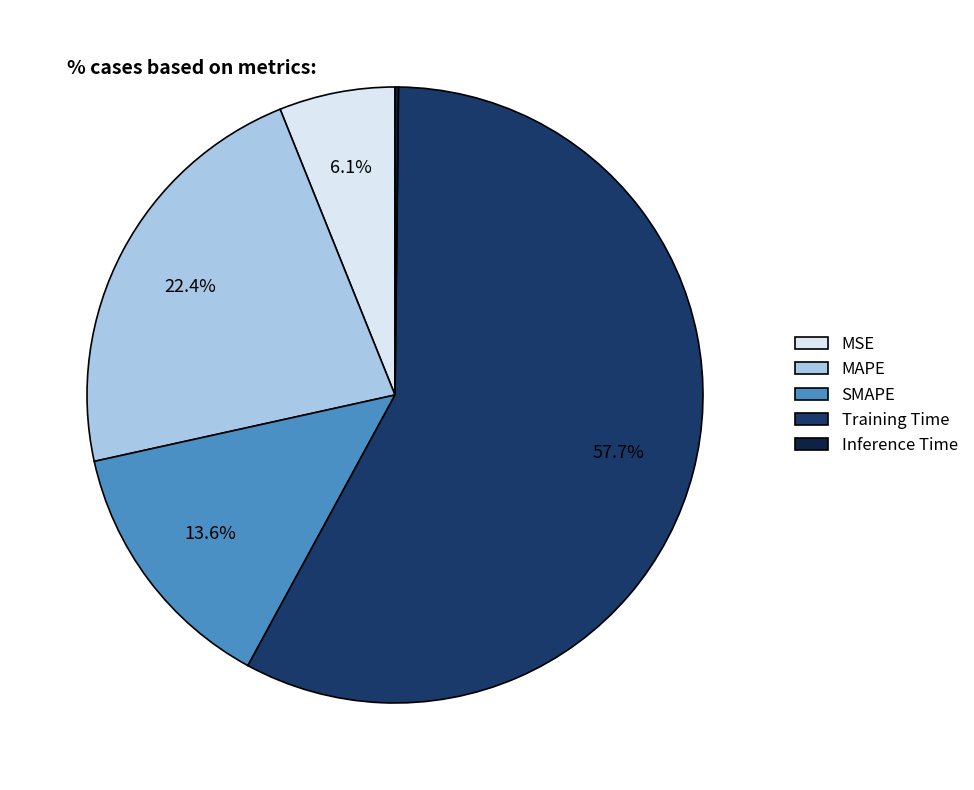

What is the largest slice in the pie chart?

Training Time